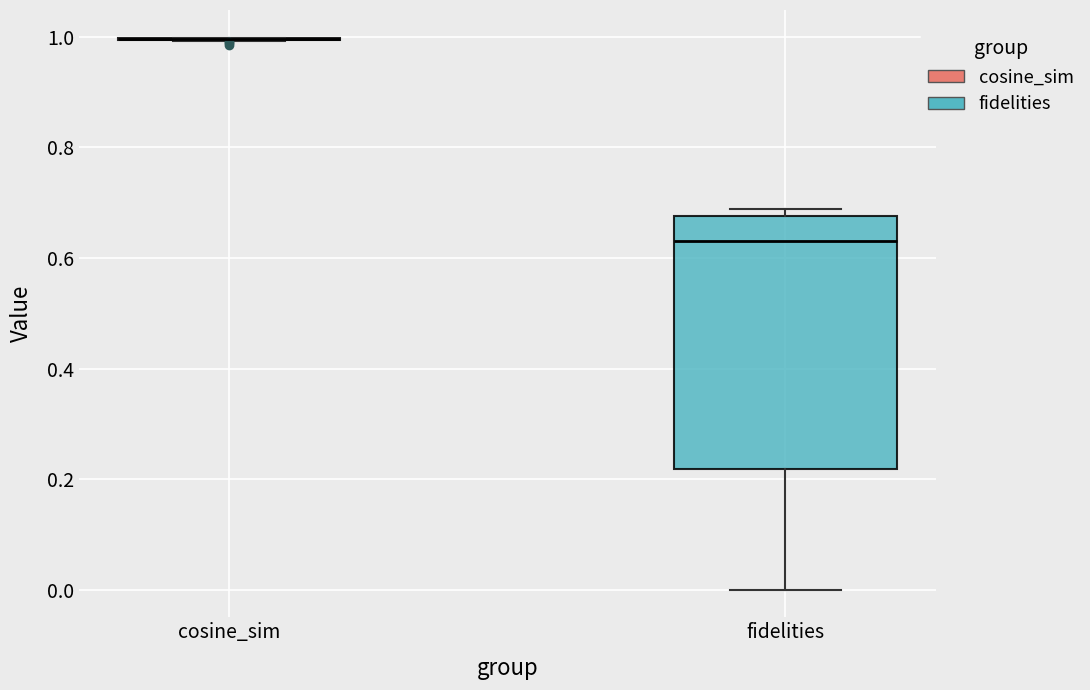

Reading left to right, transcribe this box plot: for each box, give where its median line is, the range the box spans, and where its two whiskers end, as read against the y-axis. The values are not printed on the chart, so give them approximately, as read against the axis.

cosine_sim: box collapsed to a line at 1.00, whiskers 1.00 to 1.00
fidelities: median 0.64, box 0.22 to 0.68, whiskers 0.00 to 0.68 (just above the box's upper edge)